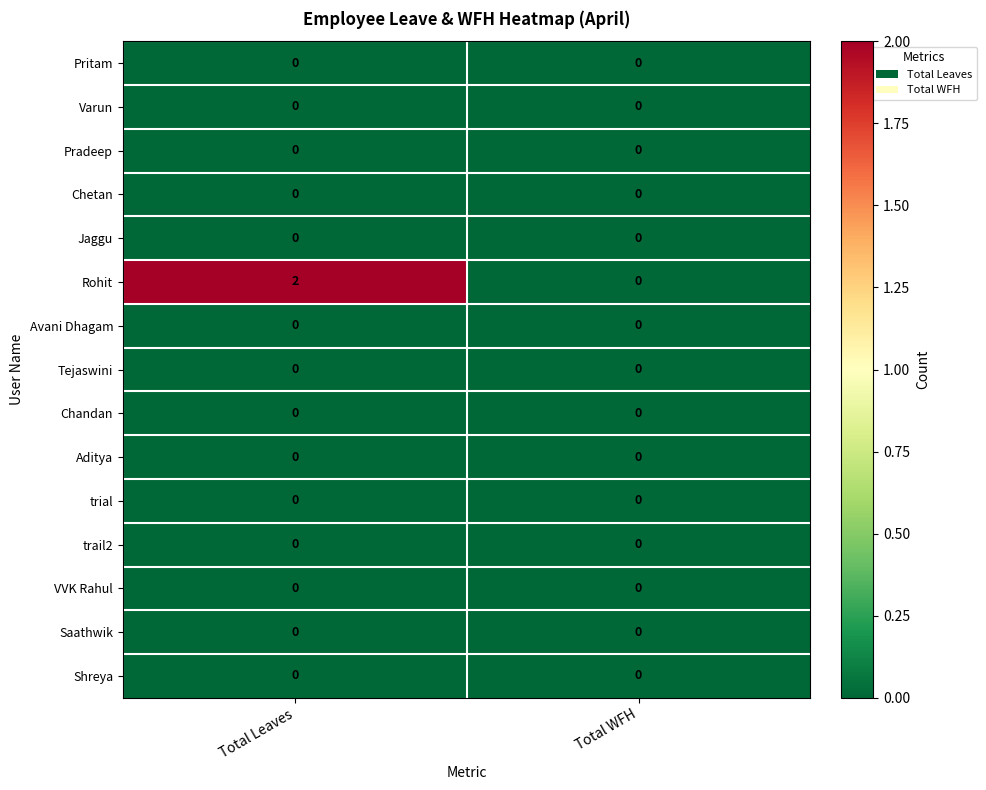

List the labels in order of Rohit value, largest first.

Total Leaves, Total WFH